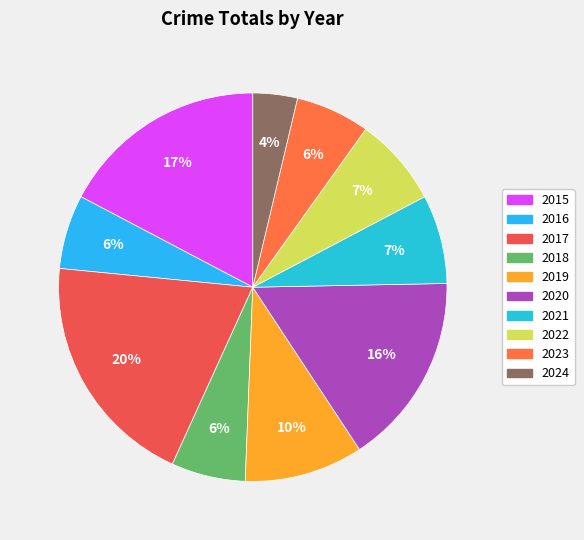

How many segments does this pie chart have?

10